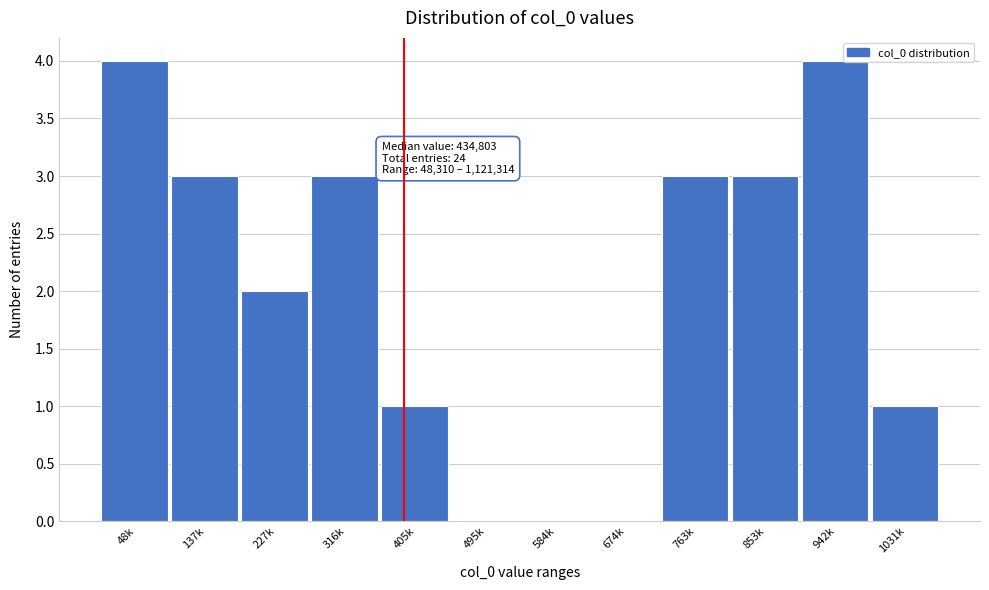

Reading left to right, list all the values displayed in this chart.

48k=4	137k=3	227k=2	316k=3	405k=1	495k=0	584k=0	674k=0	763k=3	853k=3	942k=4	1031k=1